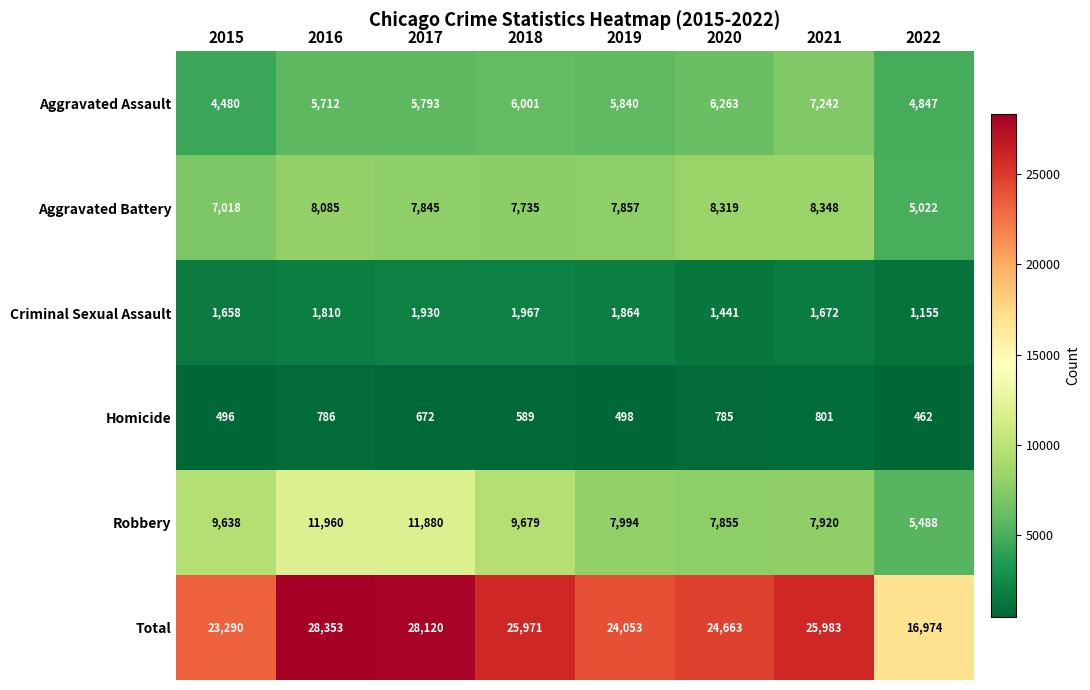

Is the value of Aggravated Assault at 2021 greater than the value of Total at 2016?

No